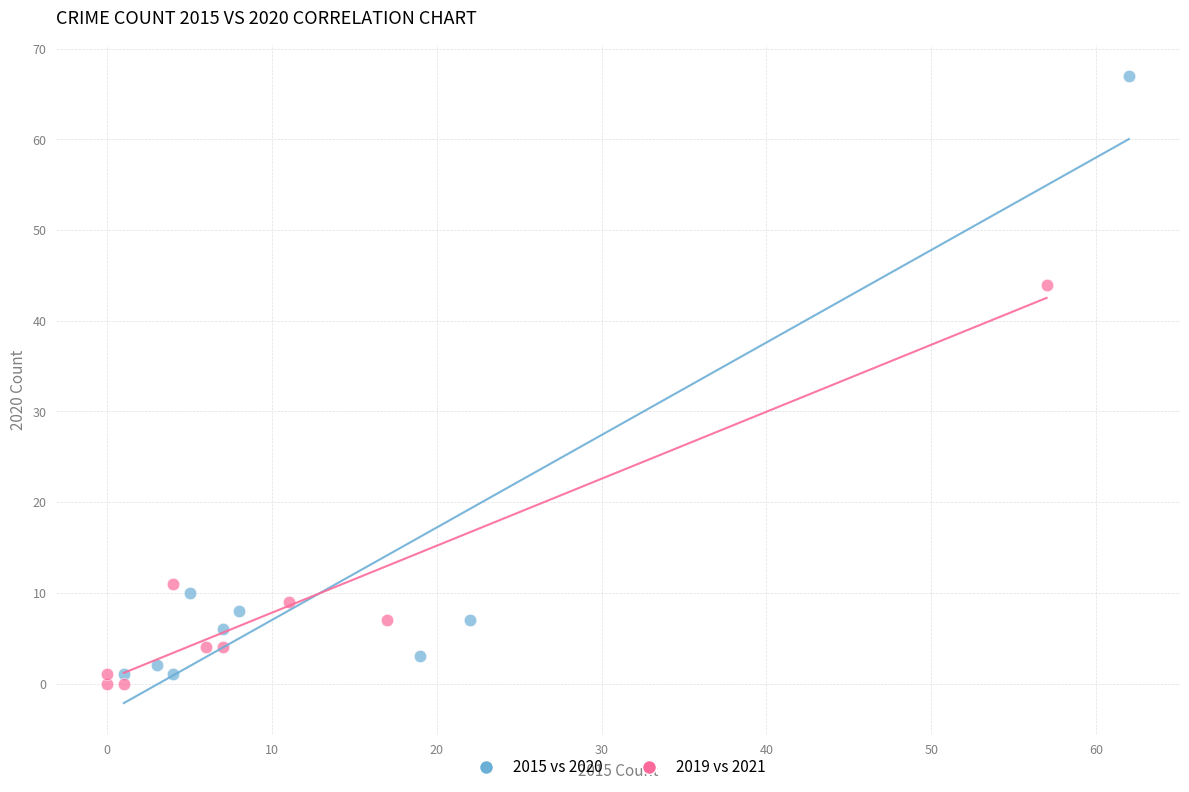

Which series has the widest spread of Y values?

2015 vs 2020